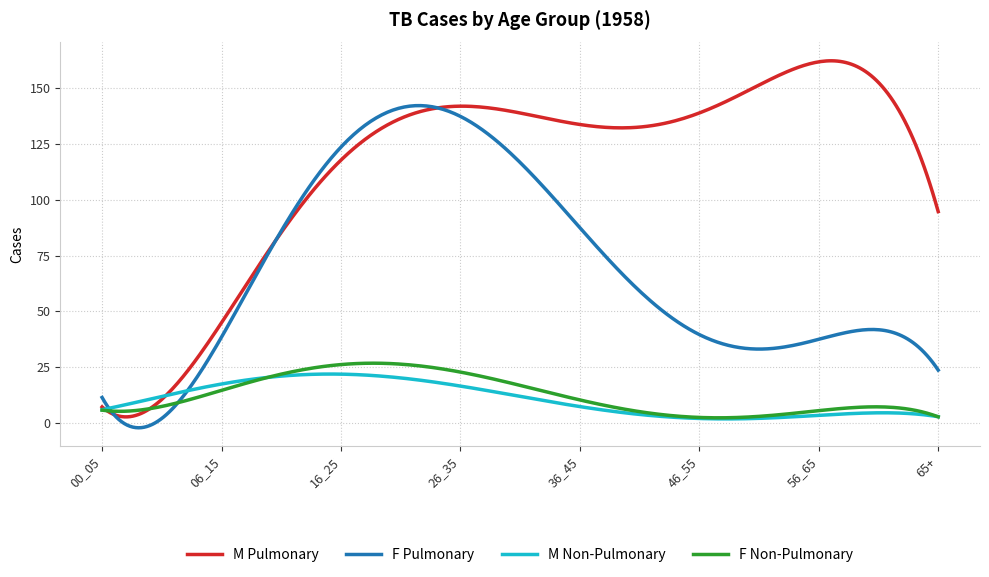

What is the highest value of the M Pulmonary series?

162.3